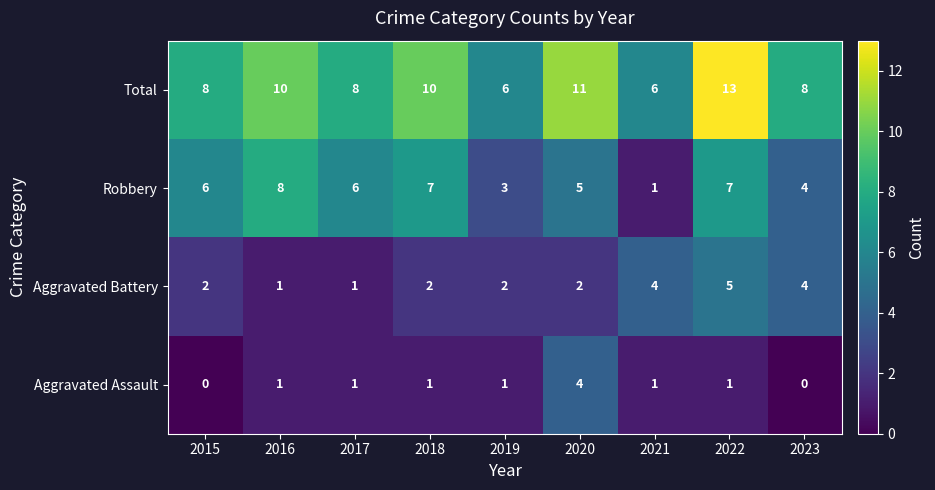

Which series changed the most between 2016 and 2019?

Robbery